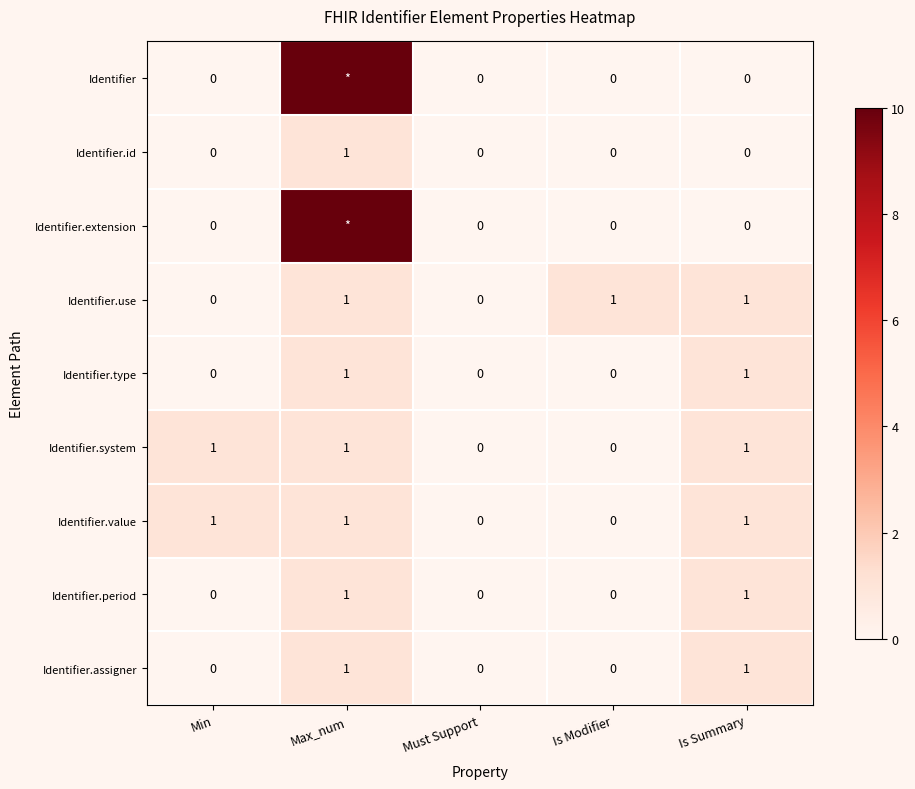

What is the difference between the second highest and second lowest values in the Identifier.type series?

1